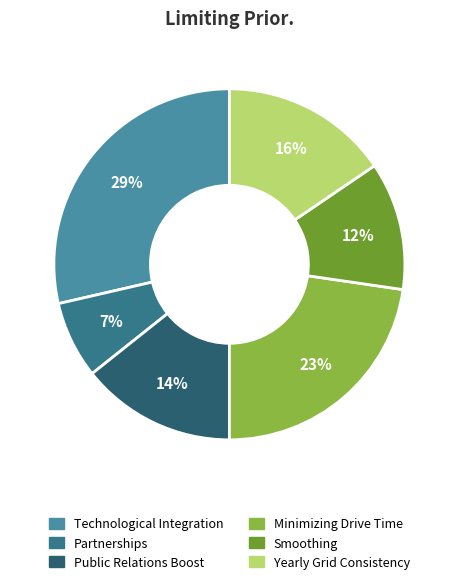

Which category has the biggest portion of the pie?

Technological Integration